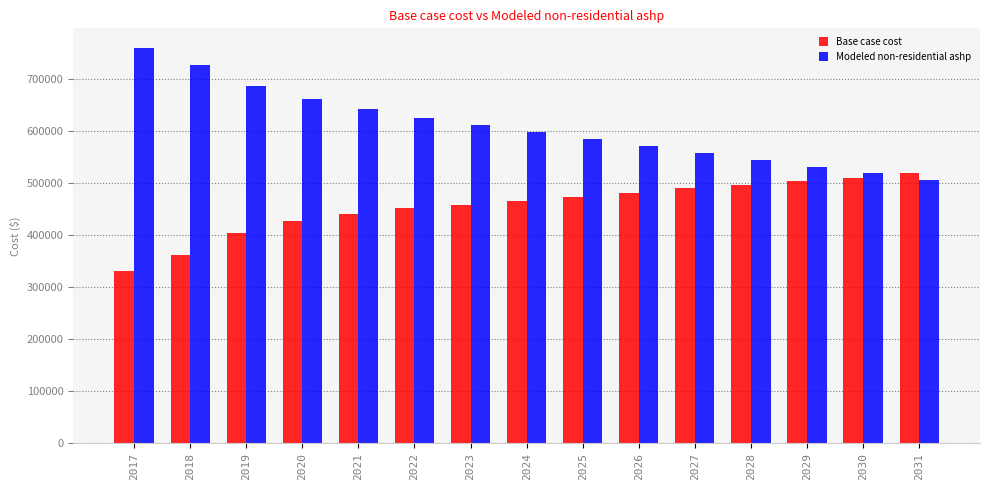

Which series has the largest total across all categories?

Modeled non-residential ashp